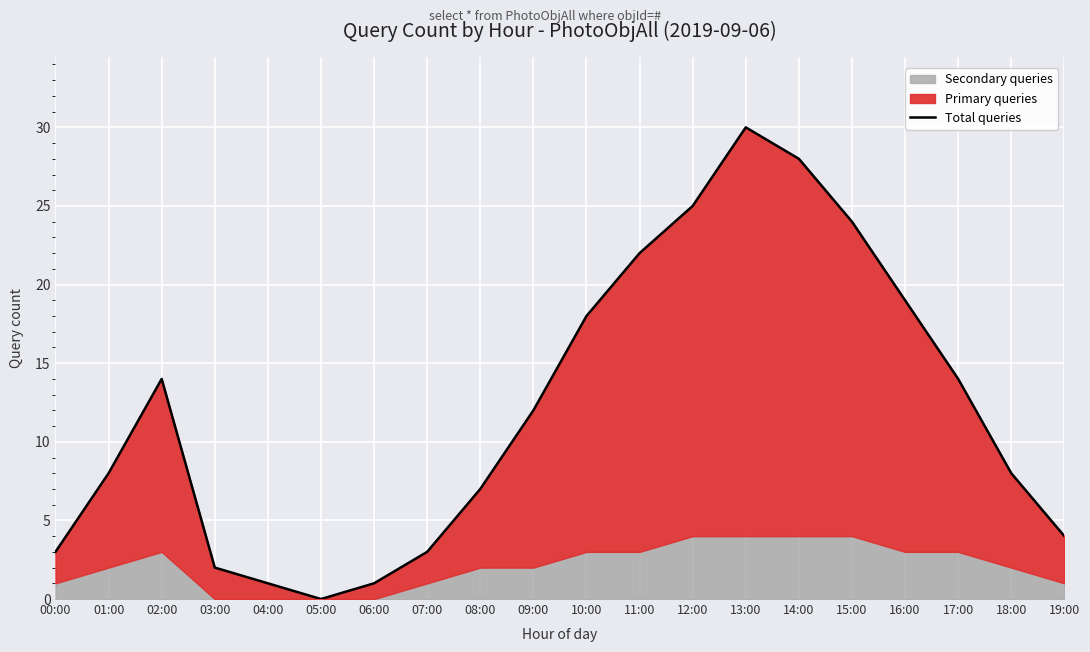

What is the difference between the values at 06:00 and 13:00?

29